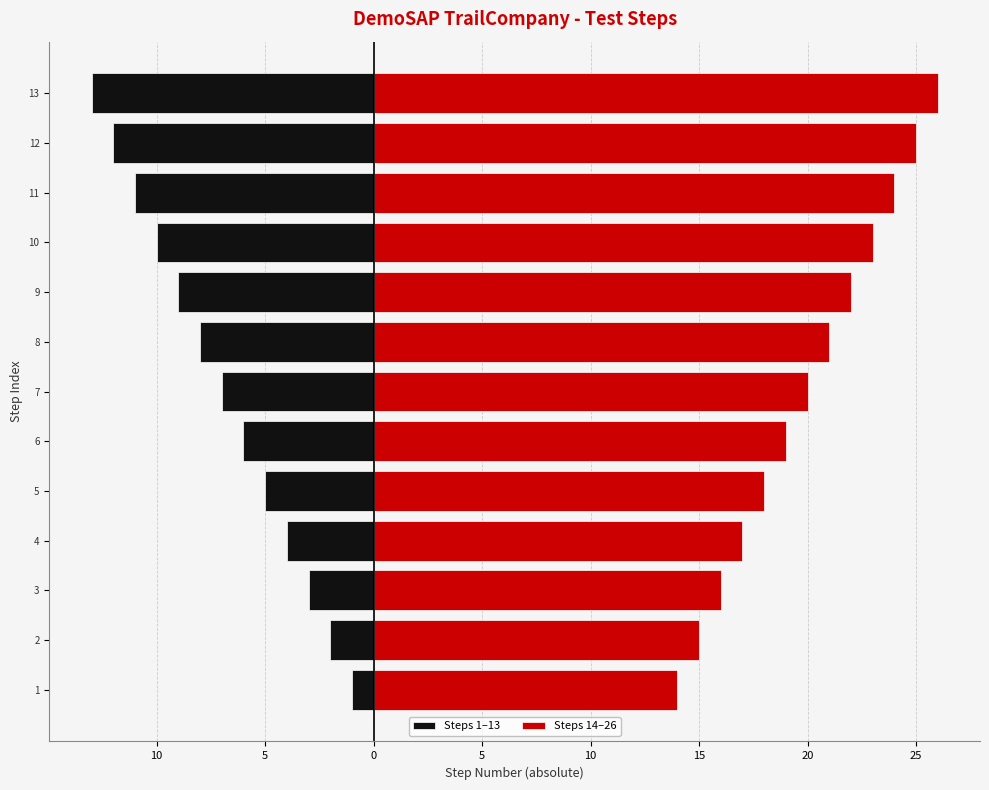

How many data points in Steps 14–26 are less than 20?

6